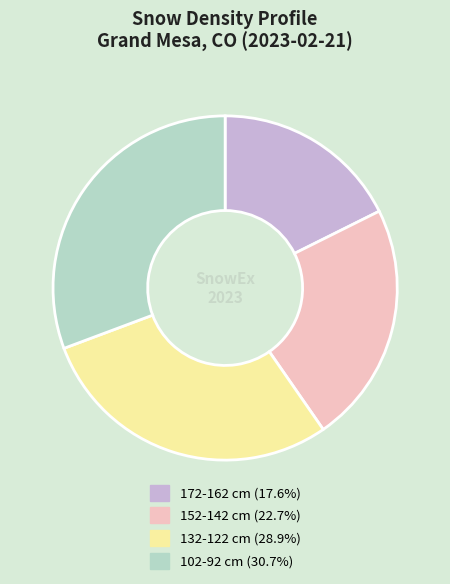

Approximately how many times larger is the value at 132-122 cm (28.9%) compared to 152-142 cm (22.7%)?

1.3